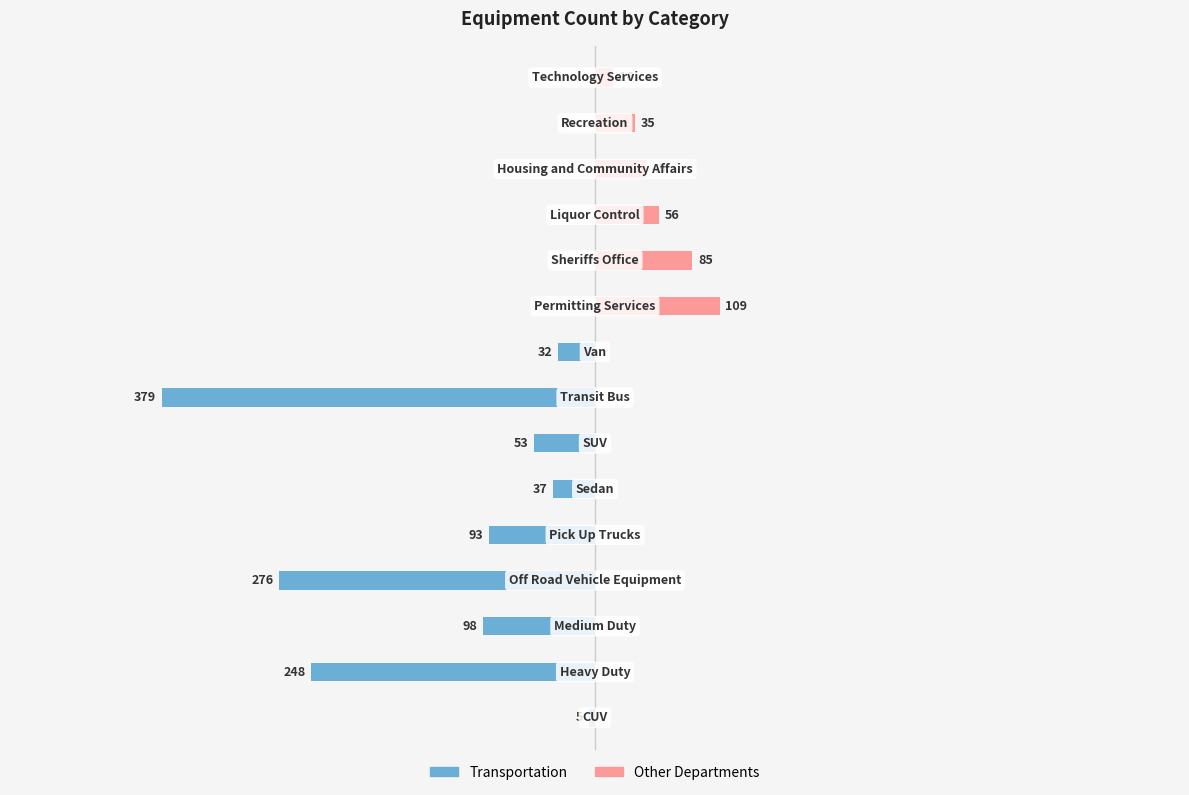

How many groups of bars are there?

15